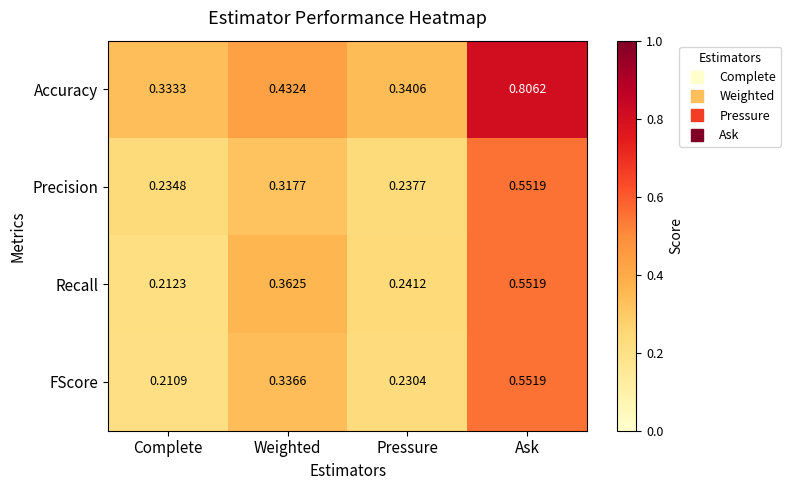

Which category has the lowest value in the Recall series?

Complete